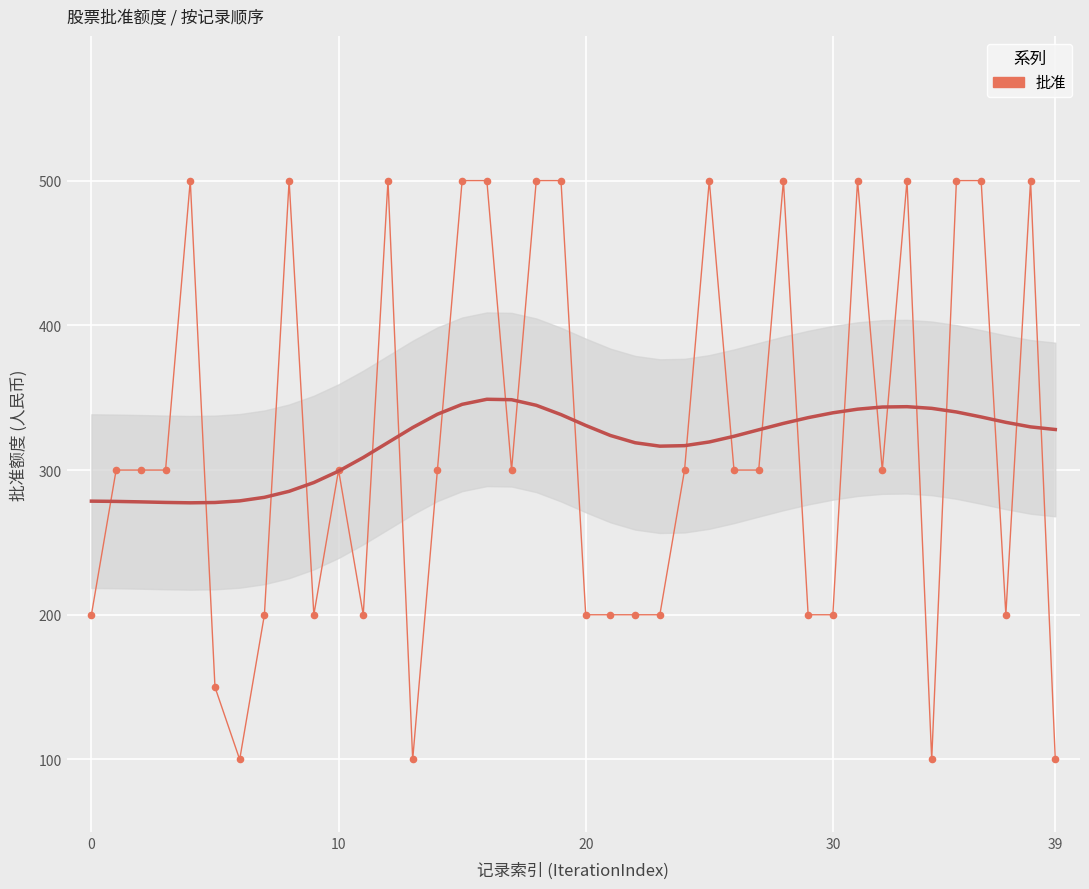

Between 36 and 22, which is larger?

36